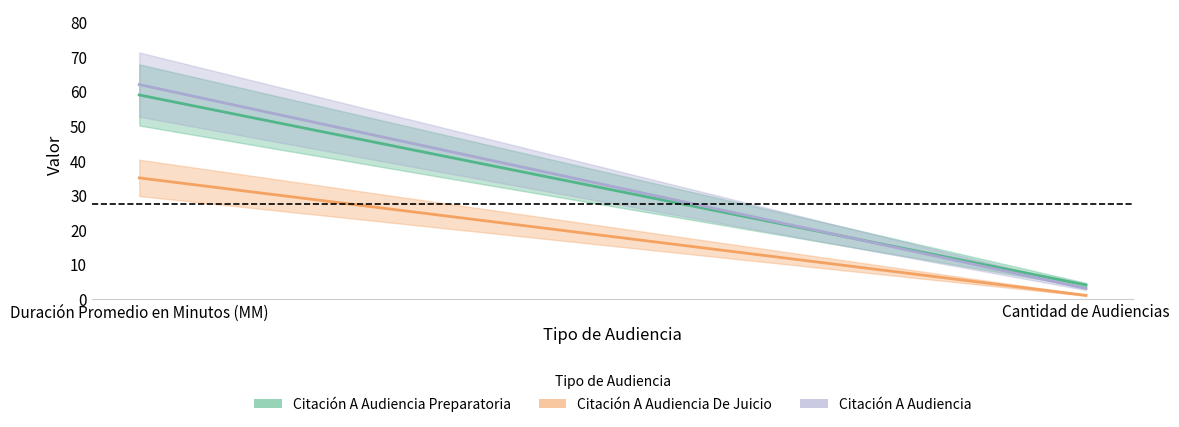

What is the difference between the maximum and minimum values in the Citación A Audiencia Preparatoria series?

55